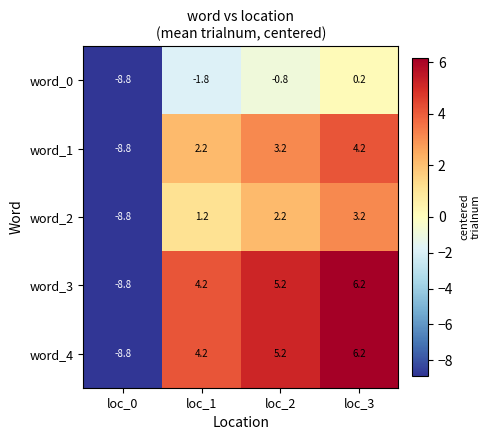

What is the spread (max minus min) of values at loc_1?

6.0